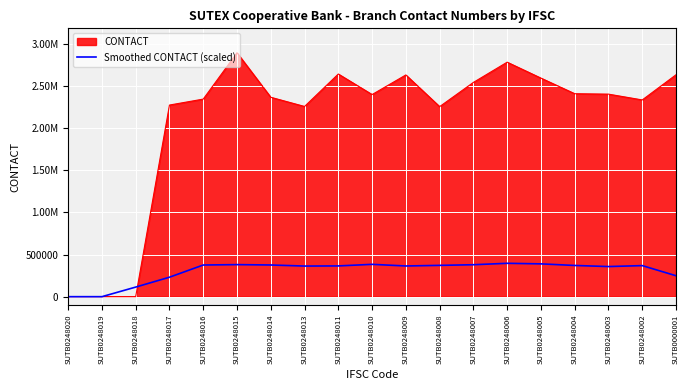

What are all the series names shown in the legend?

CONTACT, Smoothed CONTACT (scaled)